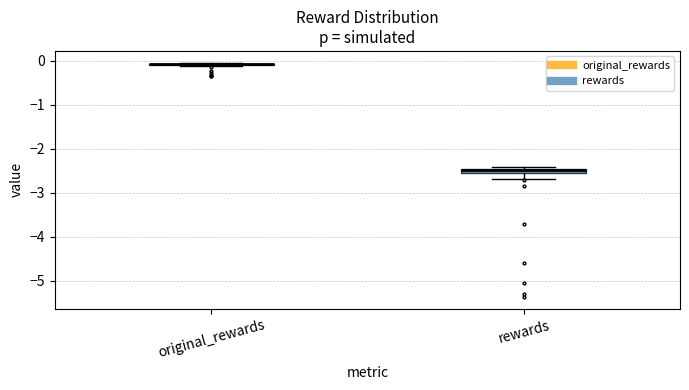

Where does the lower whisker of the box for rewards end on the y-axis? The values are not printed on the chart, so give them approximately, as read against the axis.

-2.7